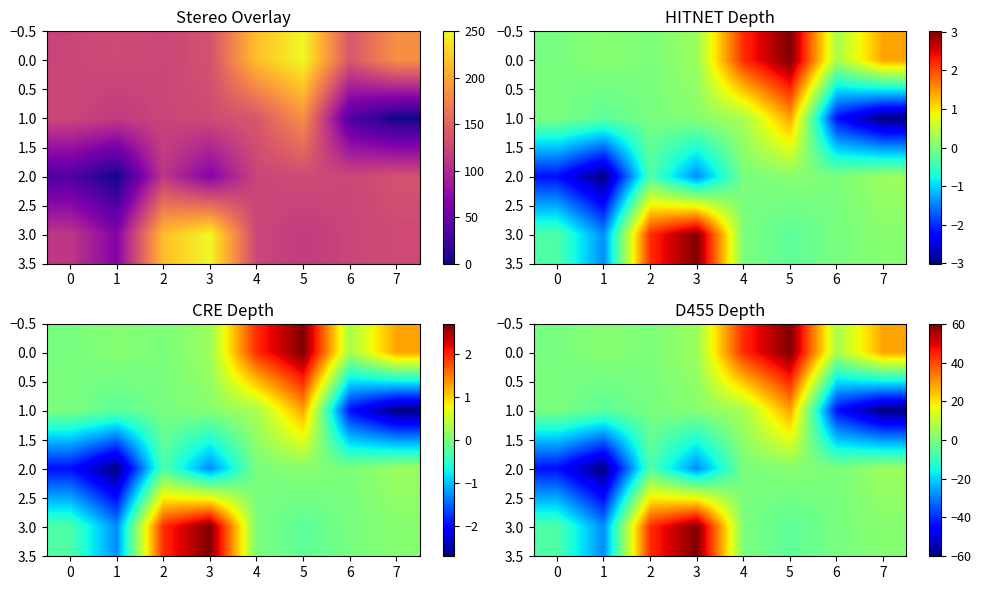

Where does the 1.0 series first go above 0?

3